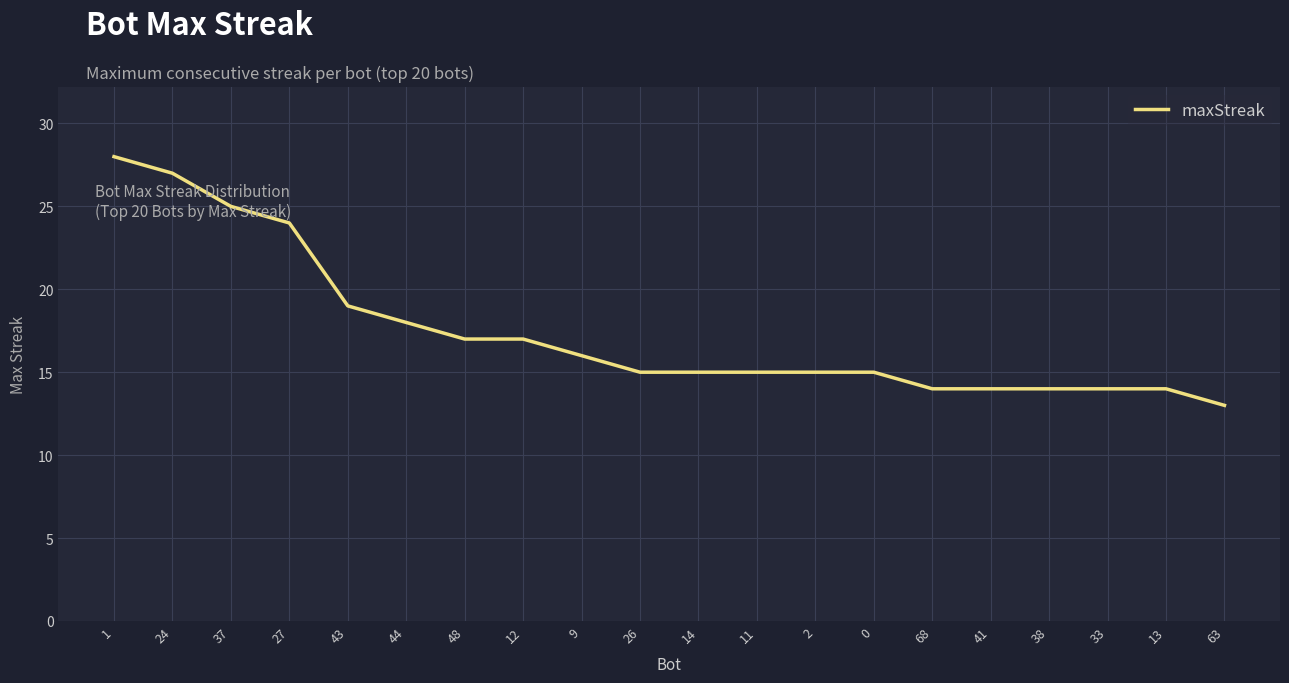

True or false: the data shows 14 at 33.

True